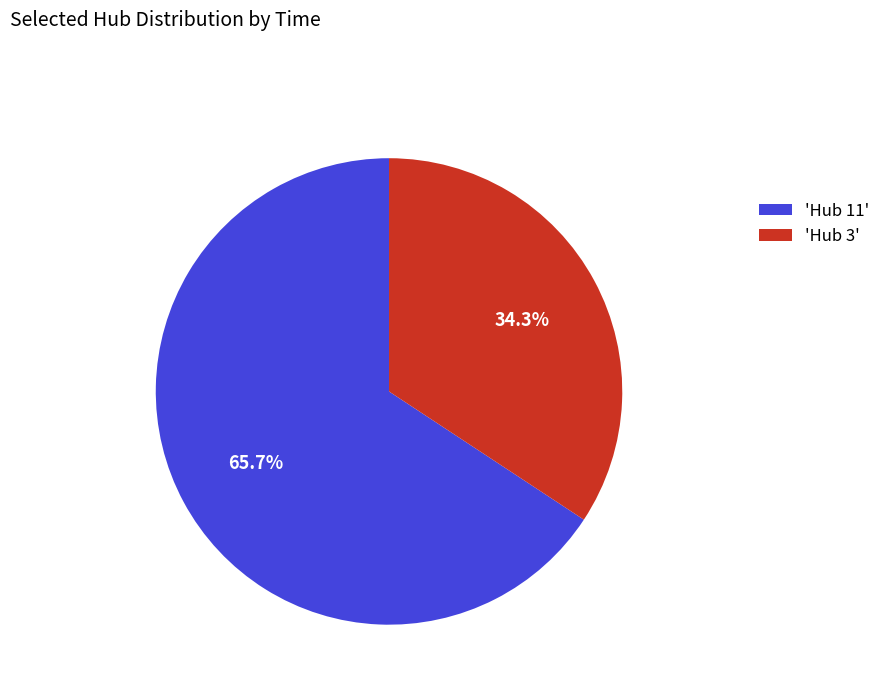

What percentage is NOT represented by 'Hub 3'?

65.7%